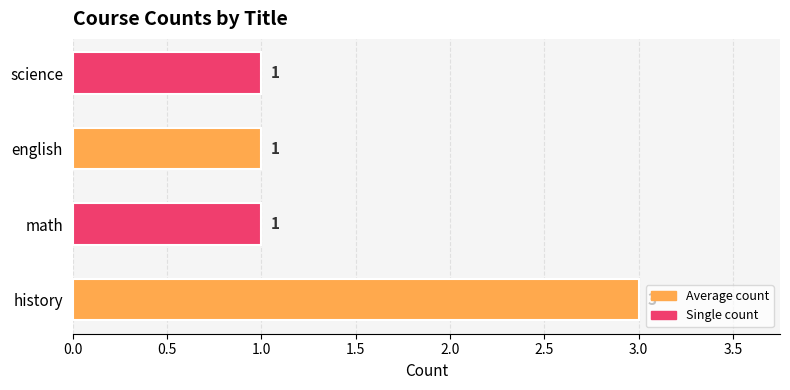

How many values are between 1 and 3?

4